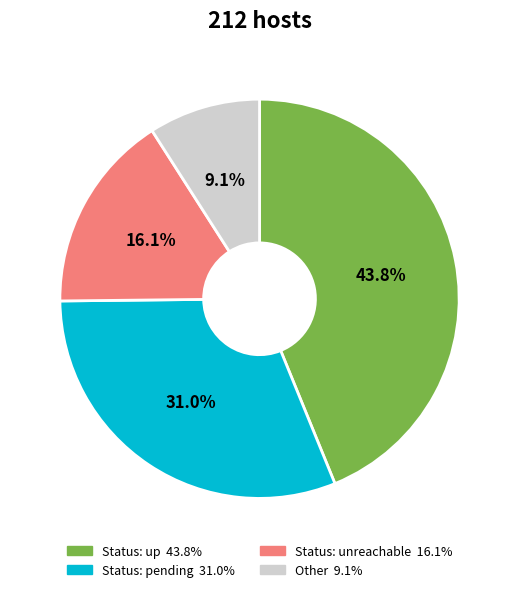

Is there any slice that represents more than half of the pie?

No